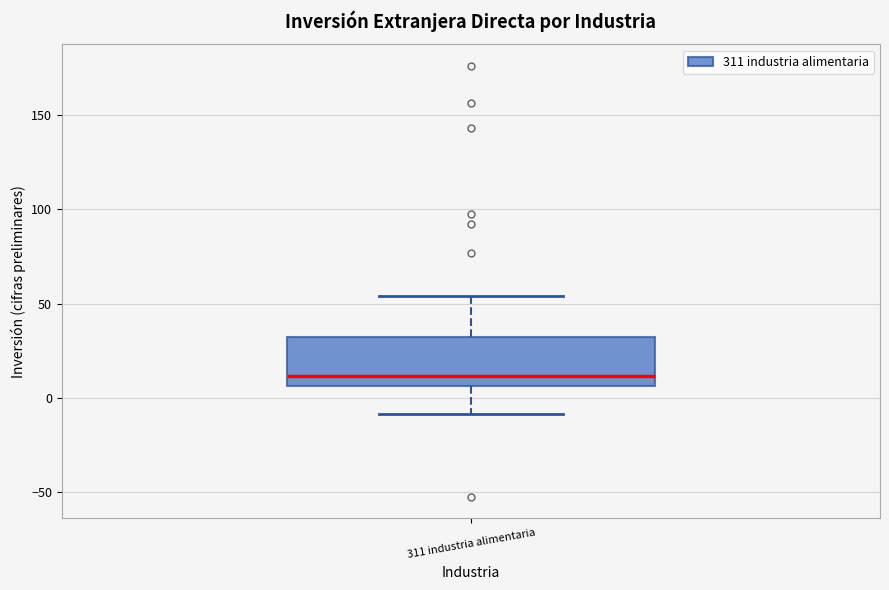

Where does the upper whisker of the box for 311 industria alimentaria end on the y-axis? The values are not printed on the chart, so give them approximately, as read against the axis.

55